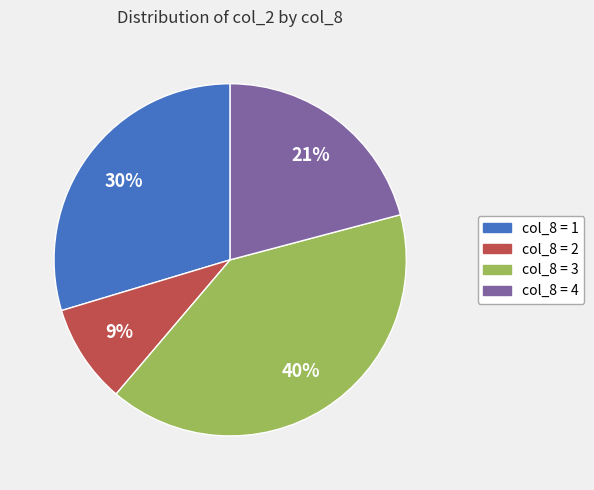

How many slices are in this pie chart?

4